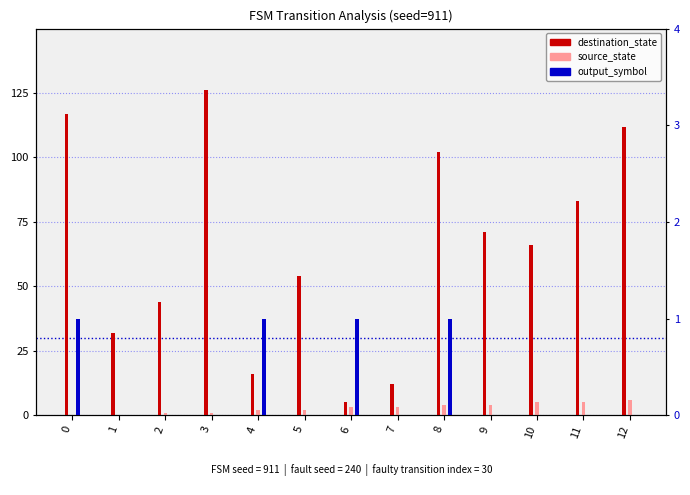

At which label is destination_state closest to 65?

10